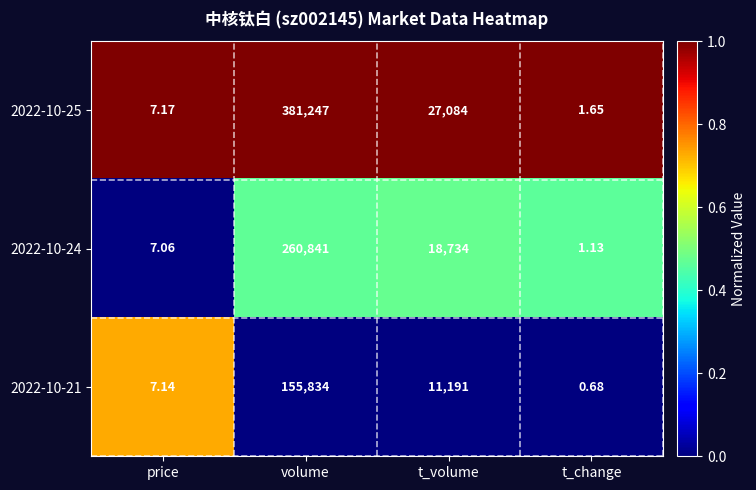

List the labels in order of 2022-10-25 value, largest first.

volume, t_volume, price, t_change